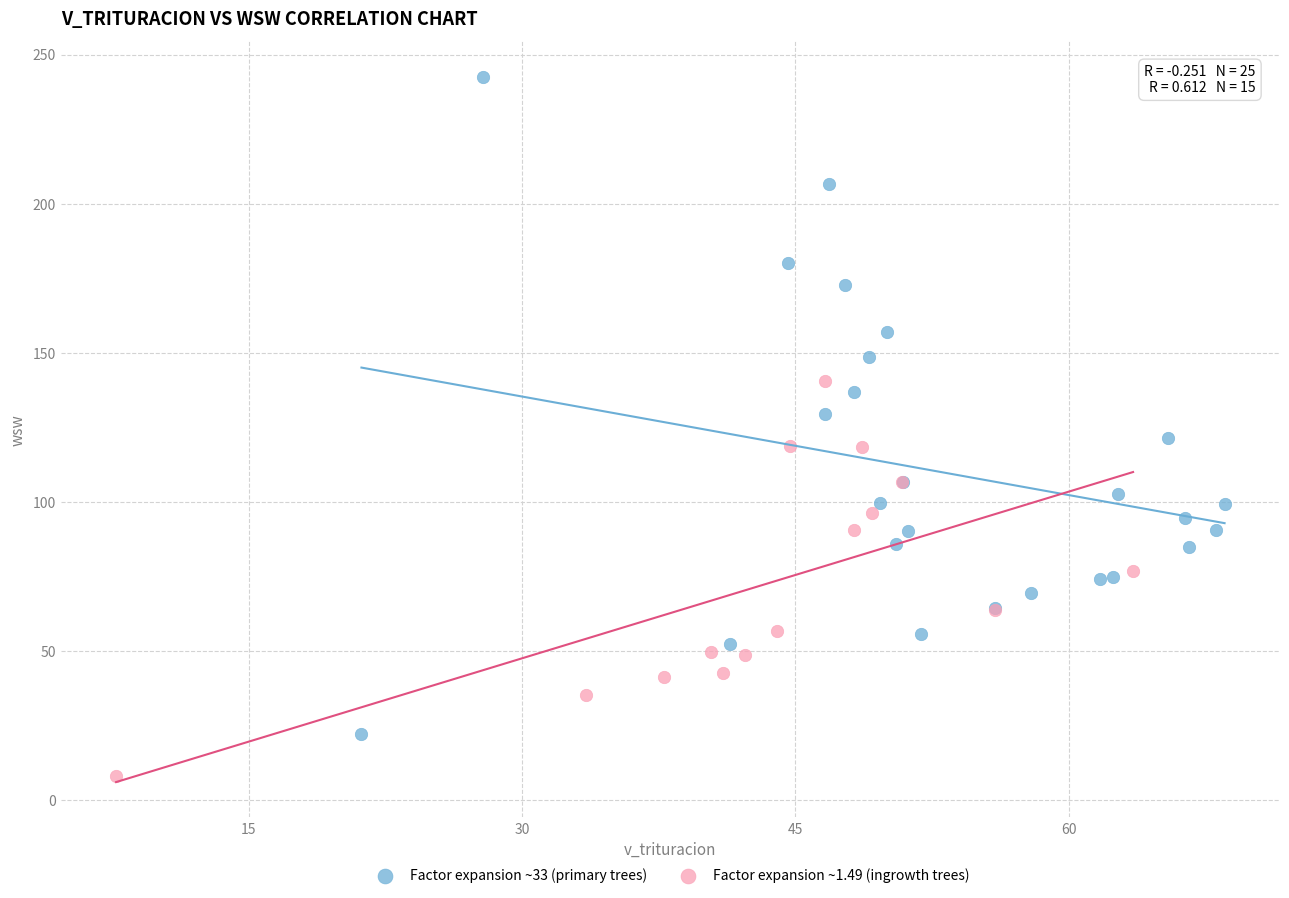

What are all the series names shown in the legend?

Factor expansion ~33 (primary trees), Factor expansion ~1.49 (ingrowth trees)